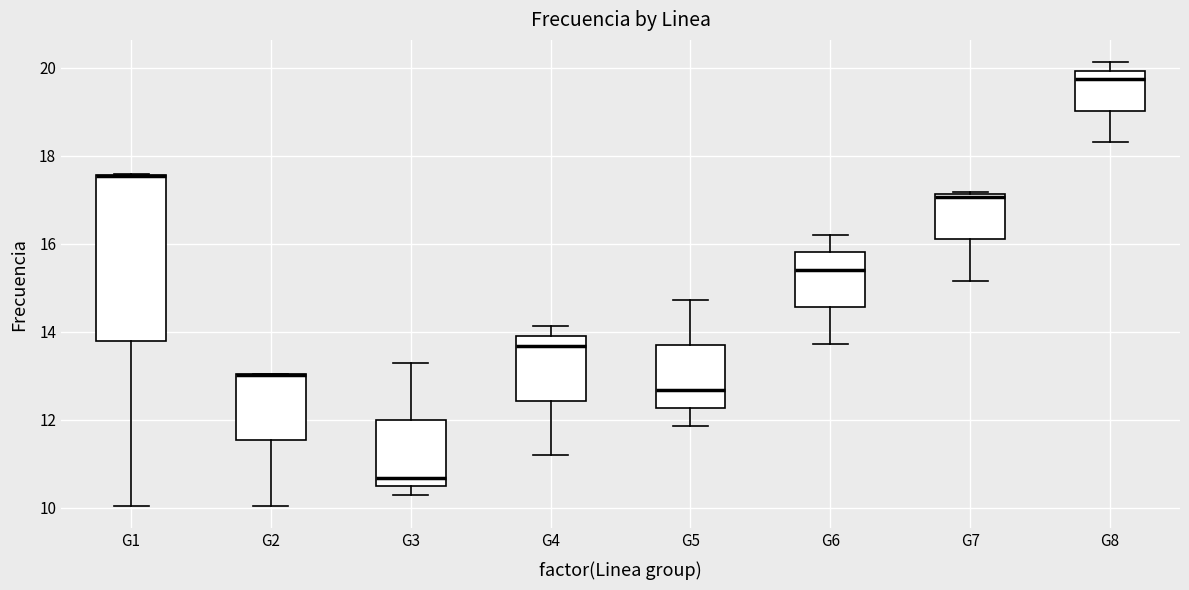

Reading left to right, transcribe this box plot: for each box, give where its median line is, the range the box spans, and where its two whiskers end, as read against the y-axis. The values are not printed on the chart, so give them approximately, as read against the axis.

G1: median 17.6 (drawn on the box's upper edge), box 13.8 to 17.6, whiskers 10.0 to 17.6
G2: median 13.0 (drawn on the box's upper edge), box 11.6 to 13.0, whiskers 10.0 to 13.0
G3: median 10.6, box 10.4 to 12.0, whiskers 10.2 to 13.2
G4: median 13.6, box 12.4 to 14.0, whiskers 11.2 to 14.2
G5: median 12.6, box 12.2 to 13.6, whiskers 11.8 to 14.8
G6: median 15.4, box 14.6 to 15.8, whiskers 13.8 to 16.2
G7: median 17.0, box 16.2 to 17.2, whiskers 15.2 to 17.2
G8: median 19.8, box 19.0 to 20.0, whiskers 18.4 to 20.2